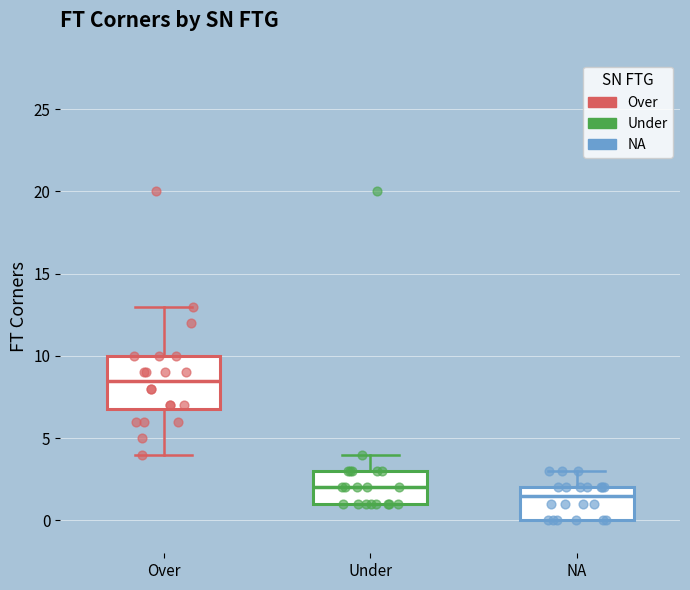

Reading left to right, transcribe this box plot: for each box, give where its median line is, the range the box spans, and where its two whiskers end, as read against the y-axis. The values are not printed on the chart, so give them approximately, as read against the axis.

Over: median 8.5, box 7.0 to 10.0, whiskers 4.0 to 13.0
Under: median 2.0, box 1.0 to 3.0, whiskers 1.0 to 4.0
NA: median 1.5, box 0.0 to 2.0, whiskers 0.0 to 3.0